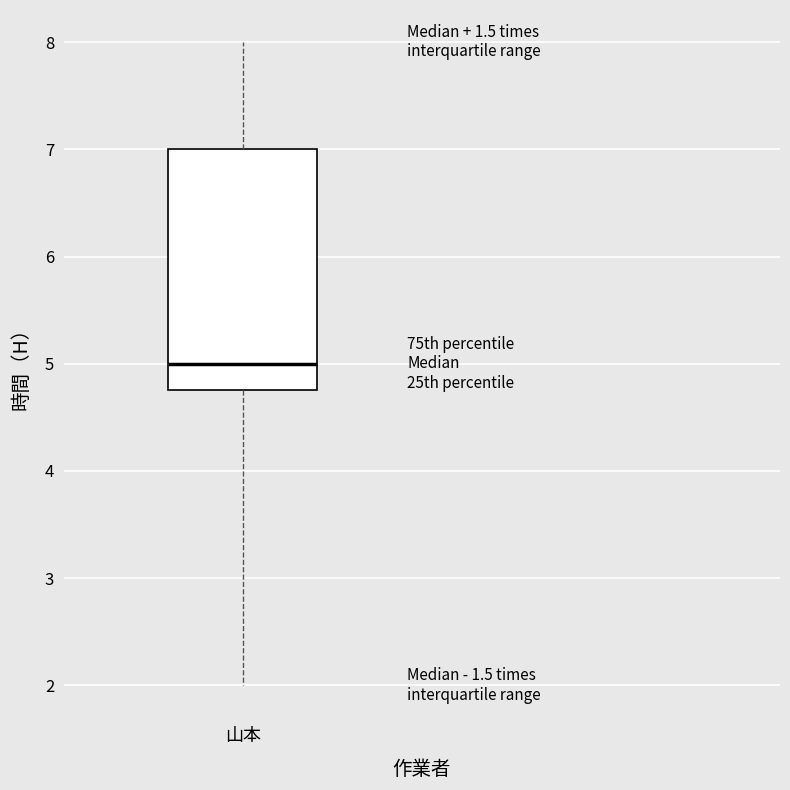

Transcribe this box plot: give where the median line is, the range the box spans, and where the two whiskers end, as read against the y-axis. The values are not printed on the chart, so give them approximately, as read against the axis.

median 5.0, box 4.8 to 7.0, whiskers 2.0 to 8.0